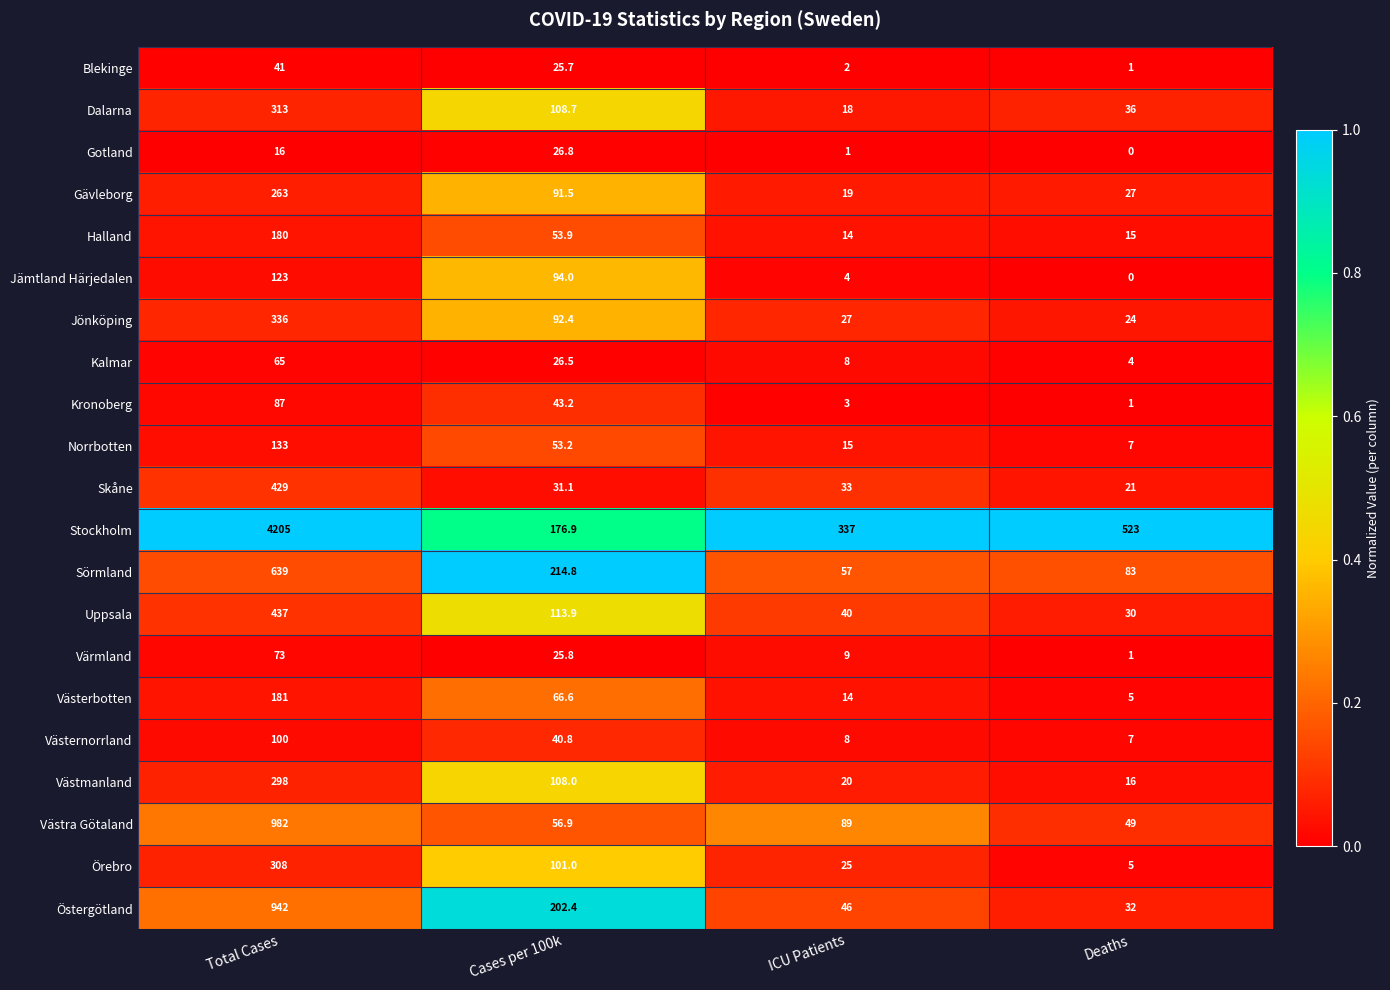

At which category is the sum across all series the highest?

Total Cases